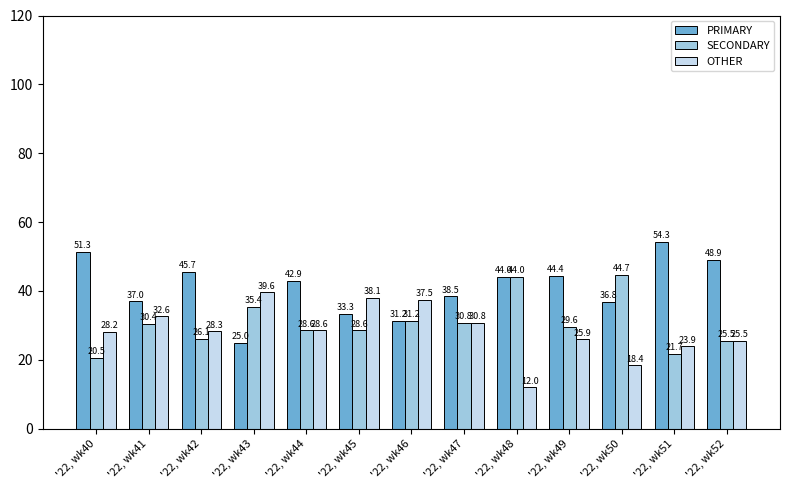

What is the difference between the highest and lowest values at '22, wk47?

7.7